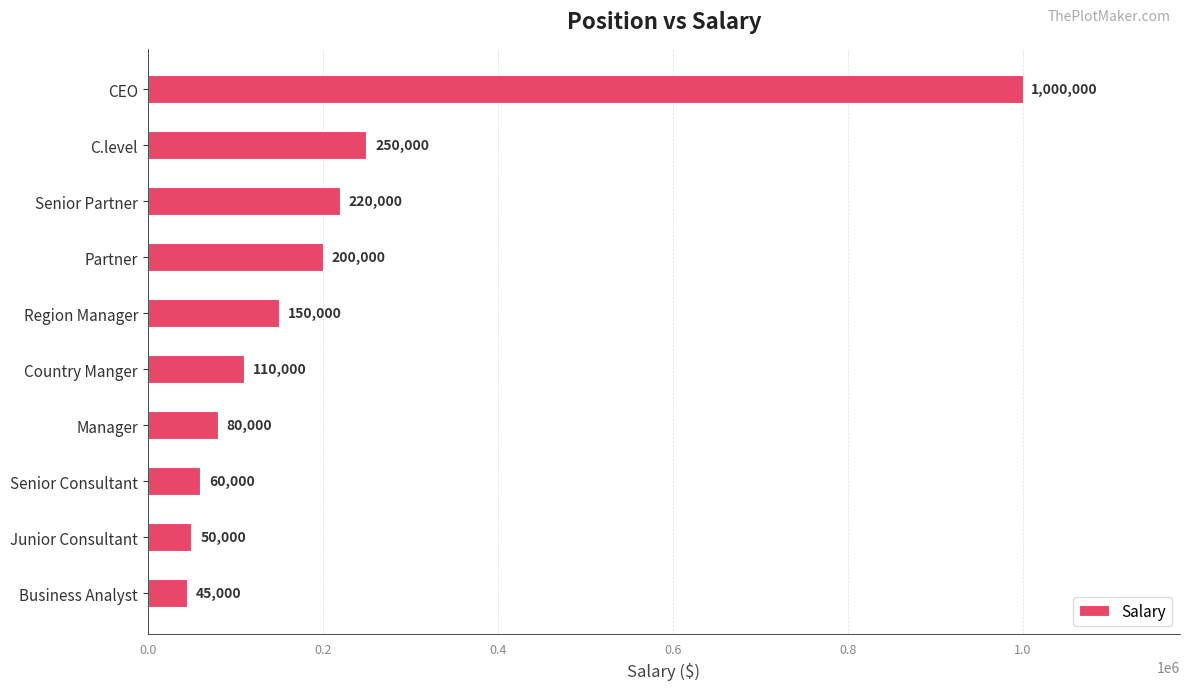

What value does the data have at Country Manger, to the nearest 10?

110000